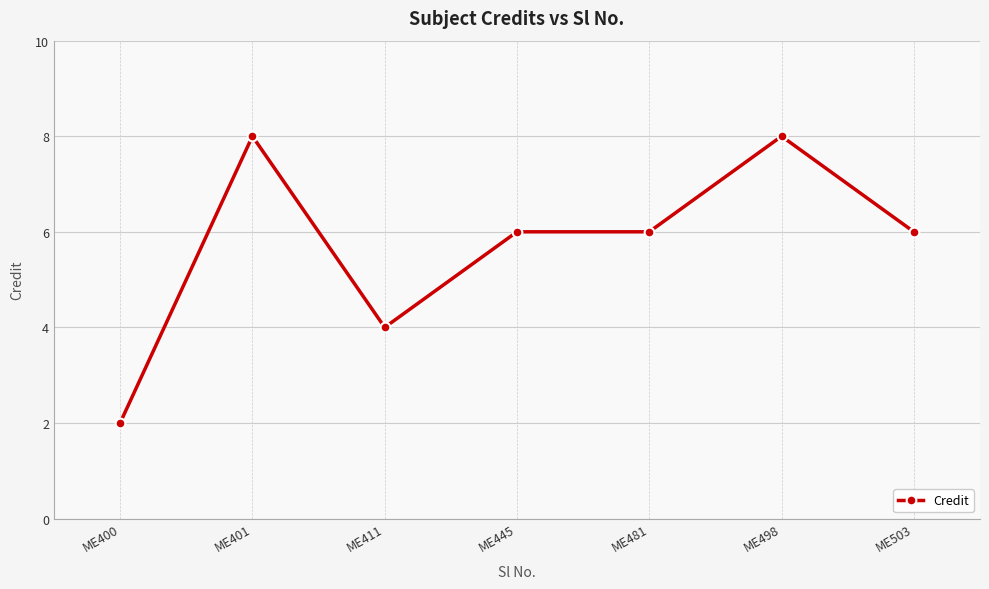

How many data points does each series have?

7